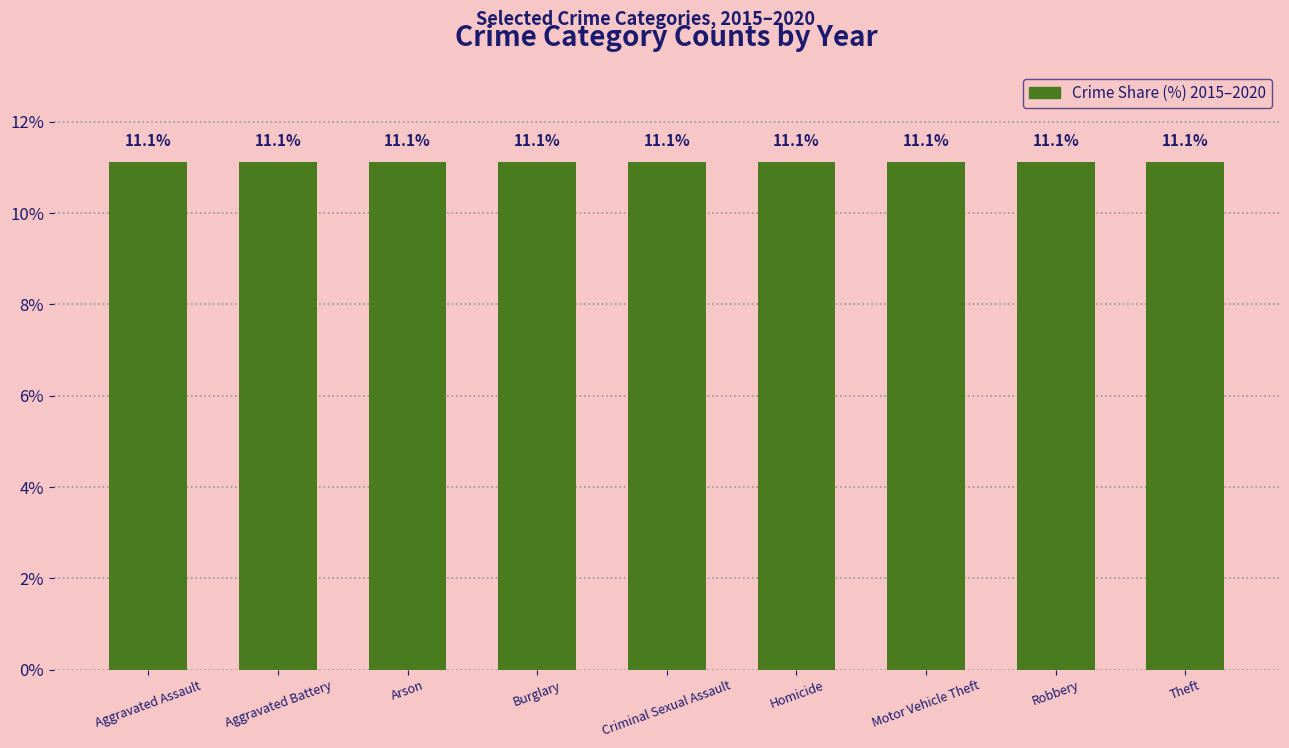

How many groups of bars are there?

9